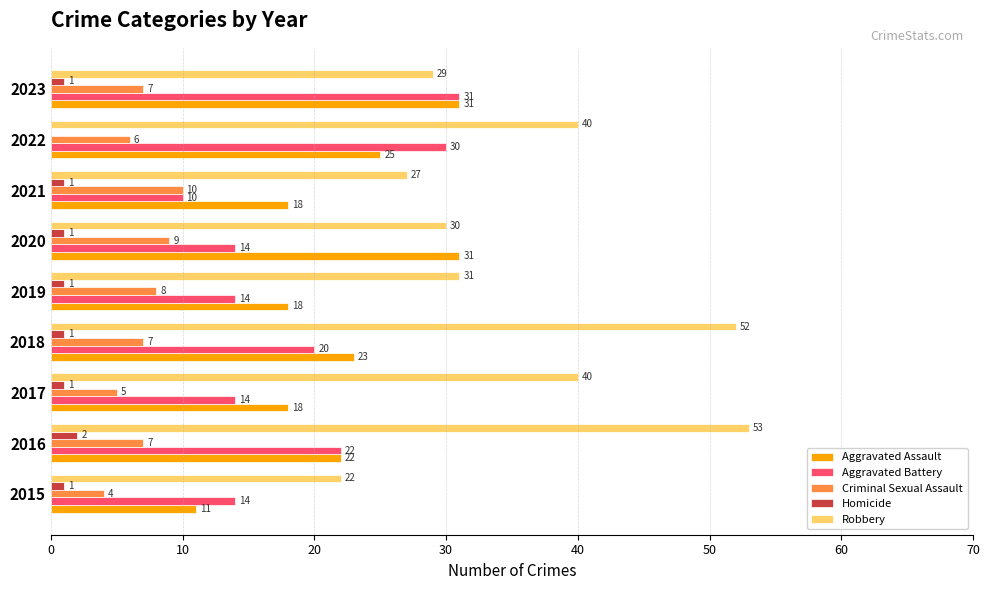

What is the total value across all series at 2017?

78